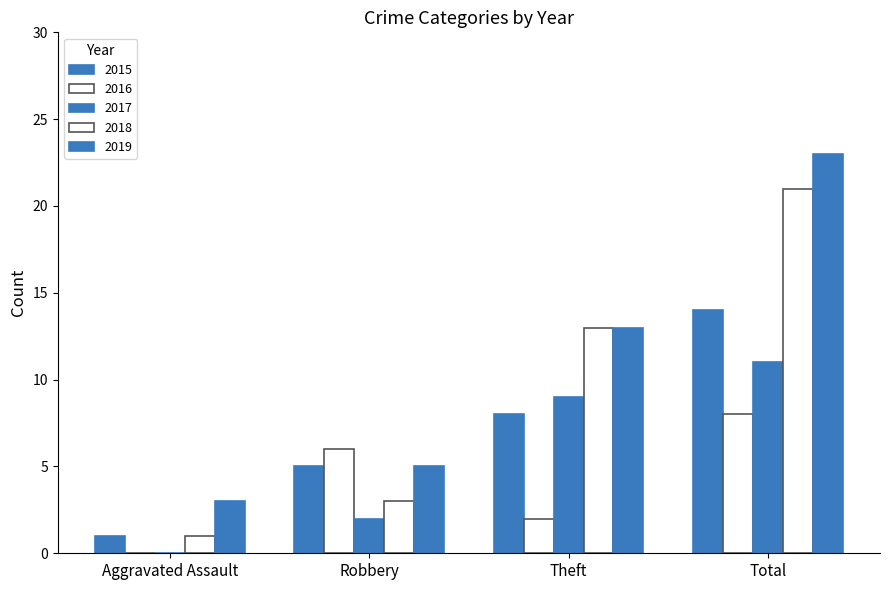

How many categories are shown in the chart?

4